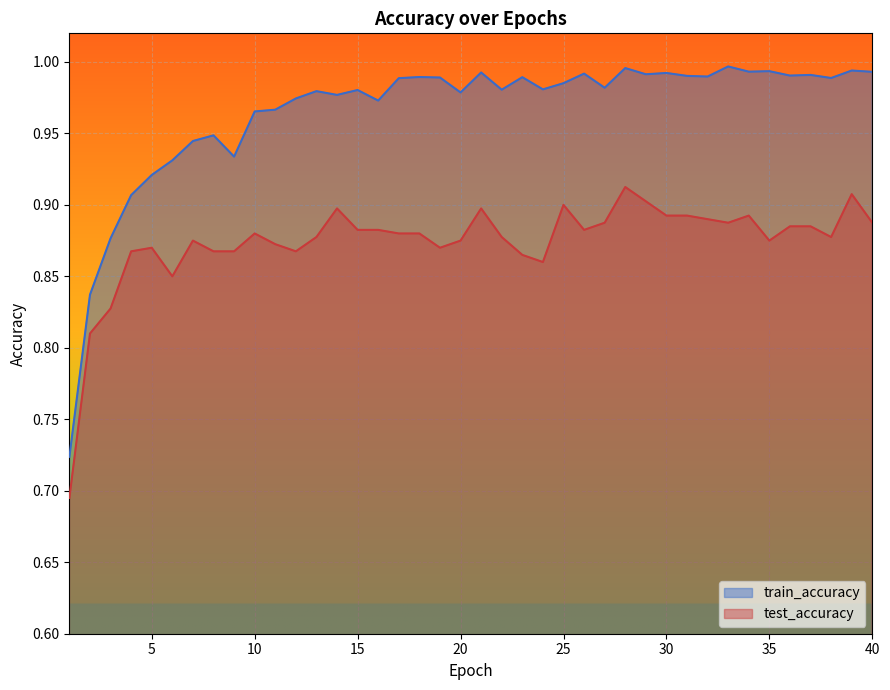

What is the value of the train_accuracy point at the 32nd from the left?

1.0